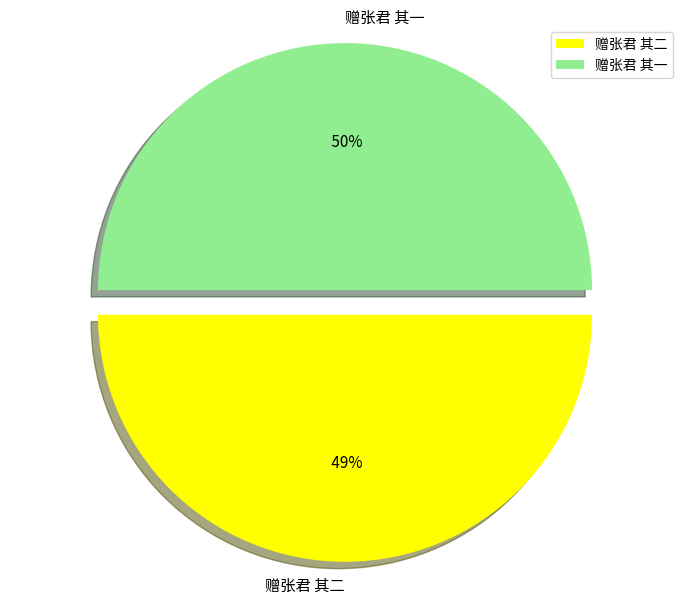

Do 赠张君 其二 and 赠张君 其一 together represent more than half of the pie?

Yes